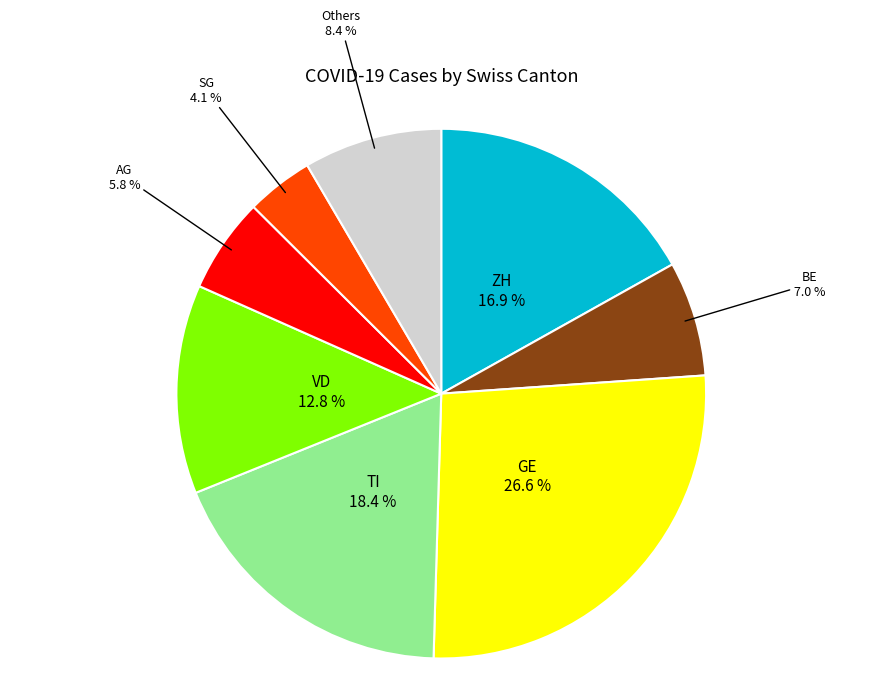

How many segments does this pie chart have?

8